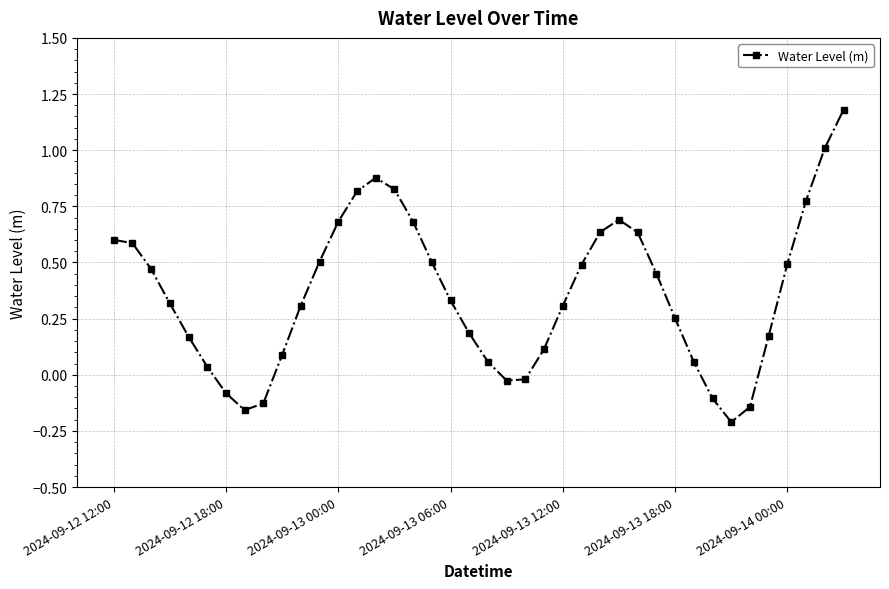

What is the sum of all values?

14.4